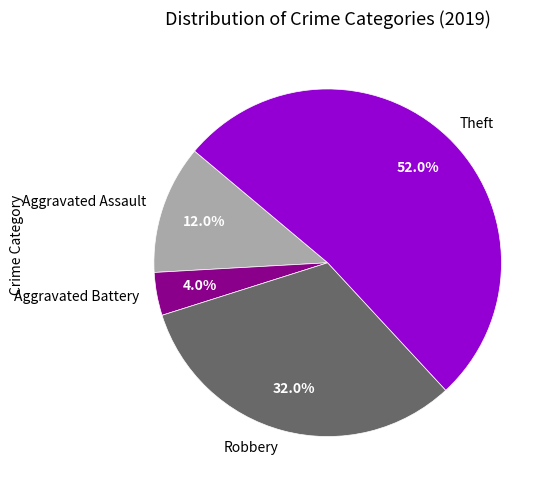

To the nearest percent, what percentage of the pie is Robbery?

32%